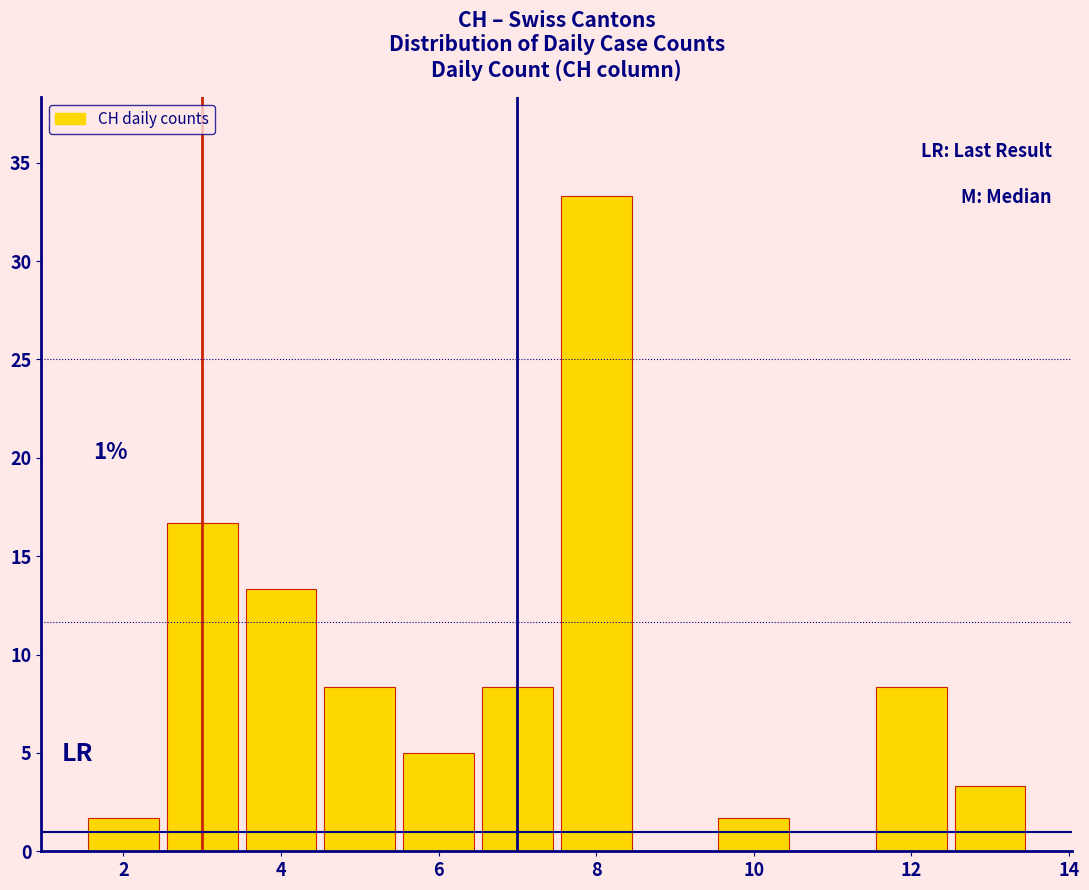

Which range on the x-axis has the tallest bar?

7.5 to 8.5